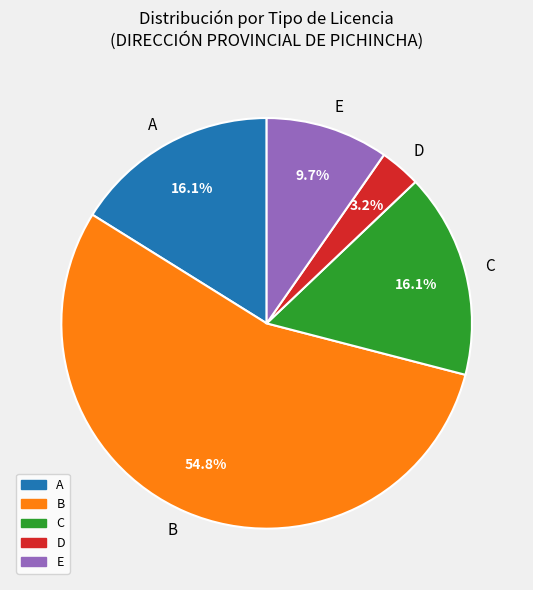

To the nearest percent, what portion does D represent?

3%